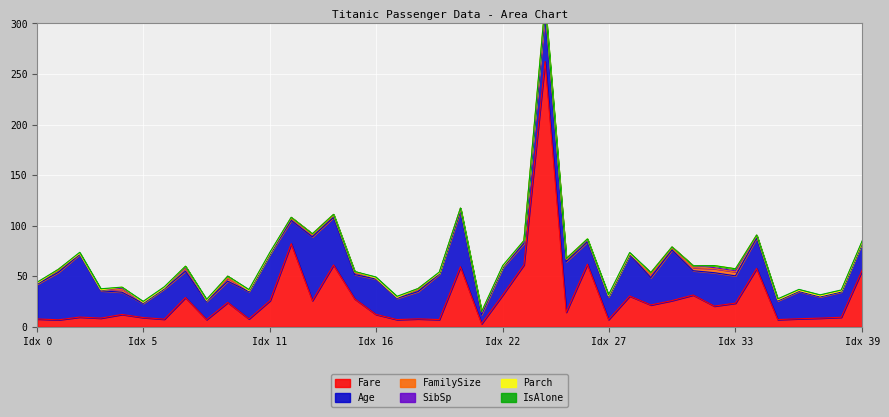

Count the number of categories in the chart.

40